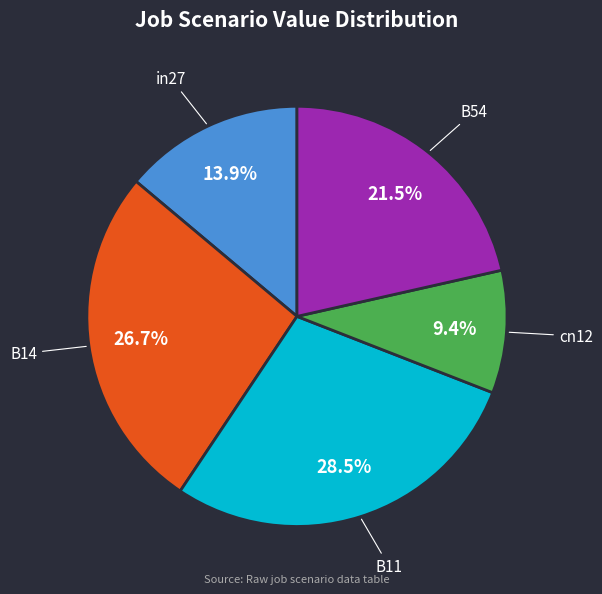

What percentage is the cn12 slice, to the nearest percent?

9%